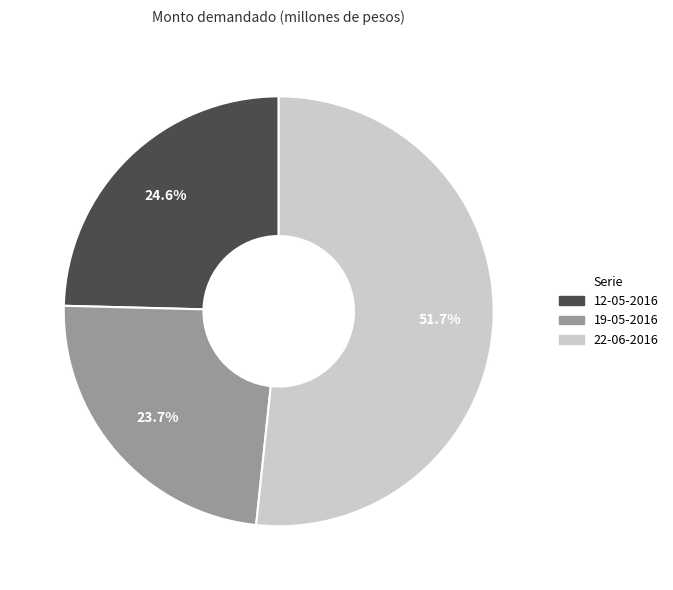

To the nearest percent, what portion does 12-05-2016 represent?

25%